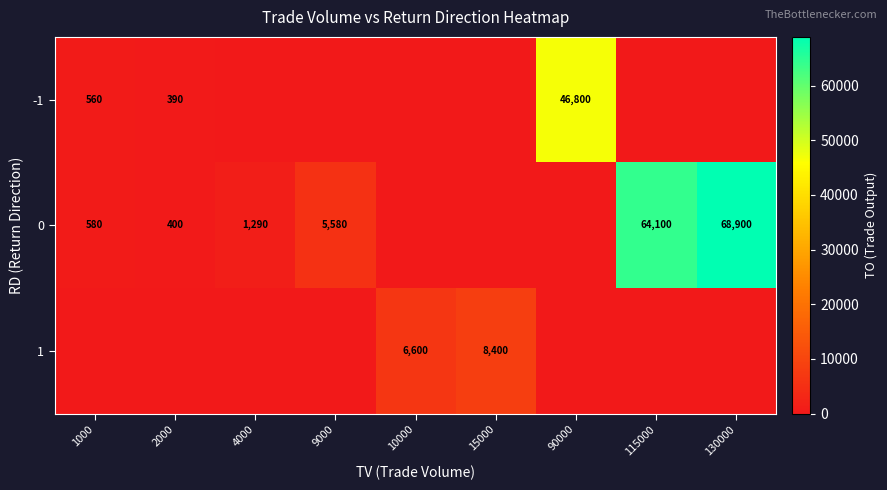

Is it true that -1 equals 560 at 1000?

True